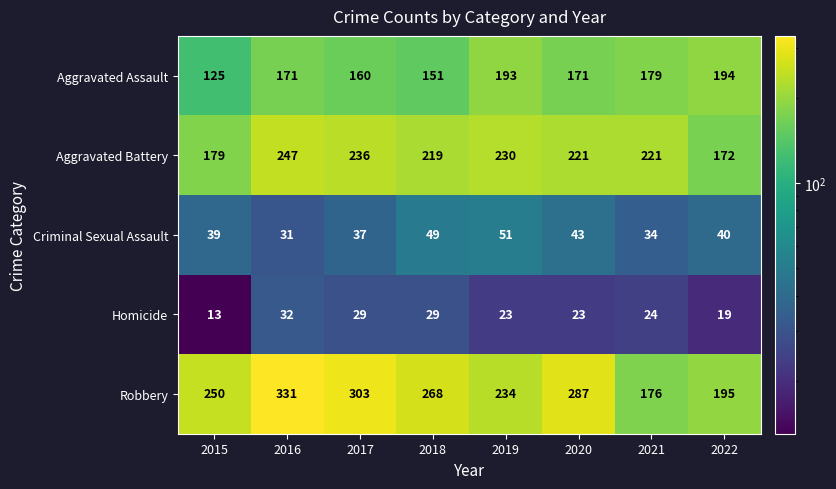

Rank the series by their maximum value, from highest to lowest.

Robbery, Aggravated Battery, Aggravated Assault, Criminal Sexual Assault, Homicide